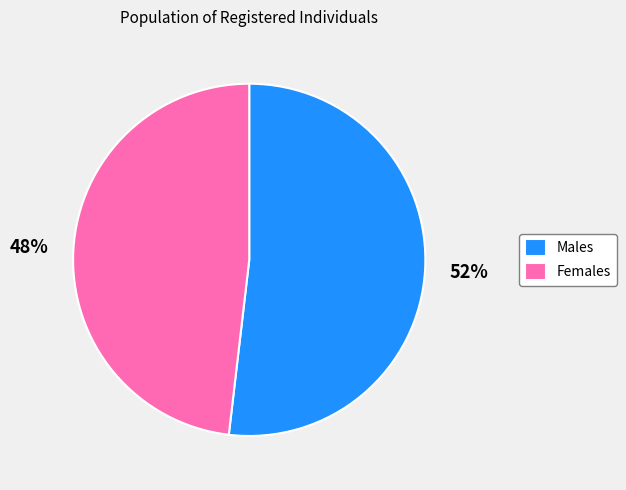

Combined, do Females and Males account for over 50%?

Yes